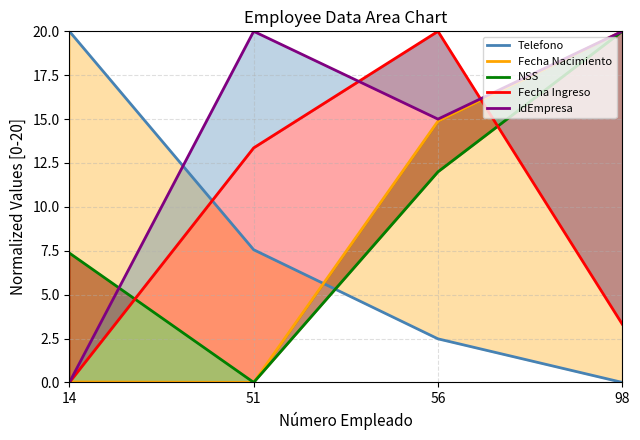

The IdEmpresa series shows 0.0 at 14. True or false?

True